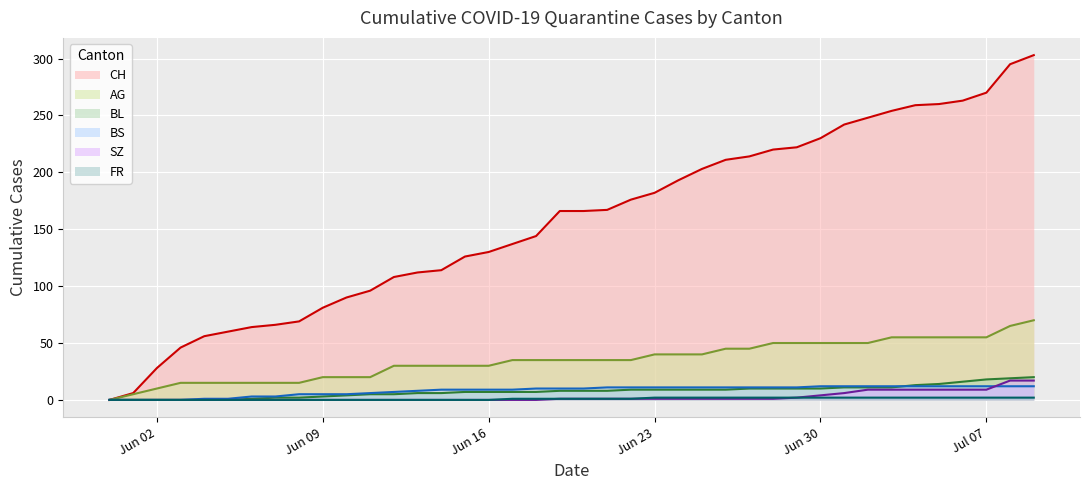

Between 2020-06-01 and 2020-06-27, which series saw the biggest shift?

CH